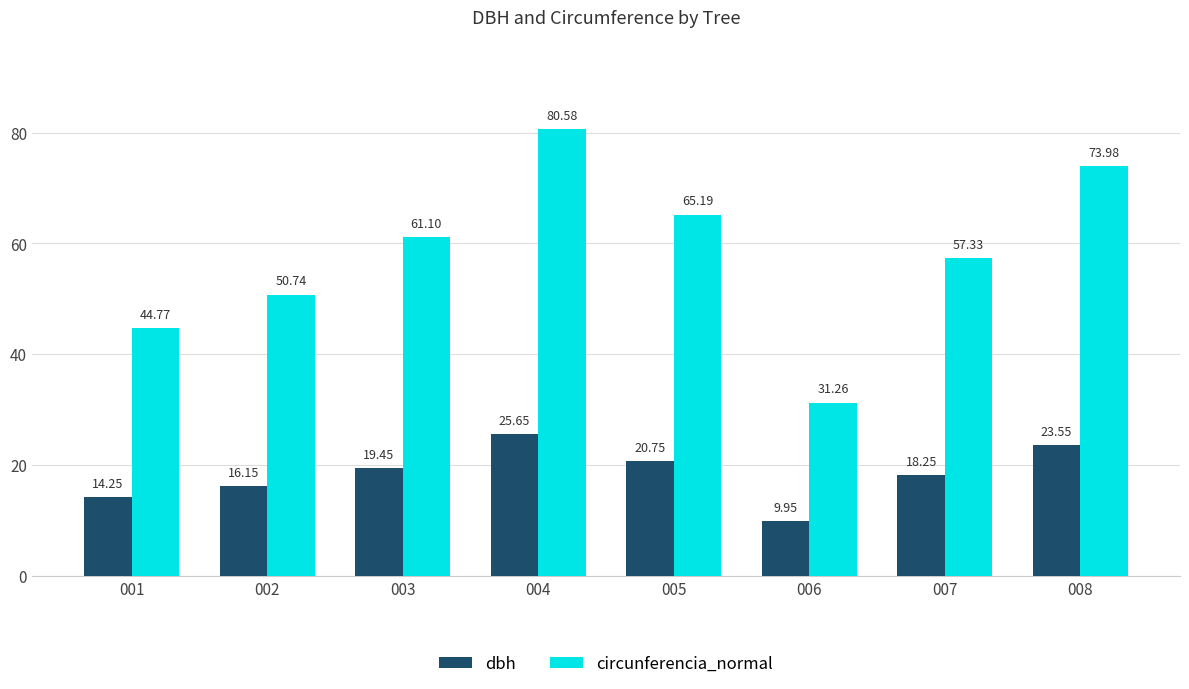

At 006, list the series in order from largest to smallest.

circunferencia_normal, dbh